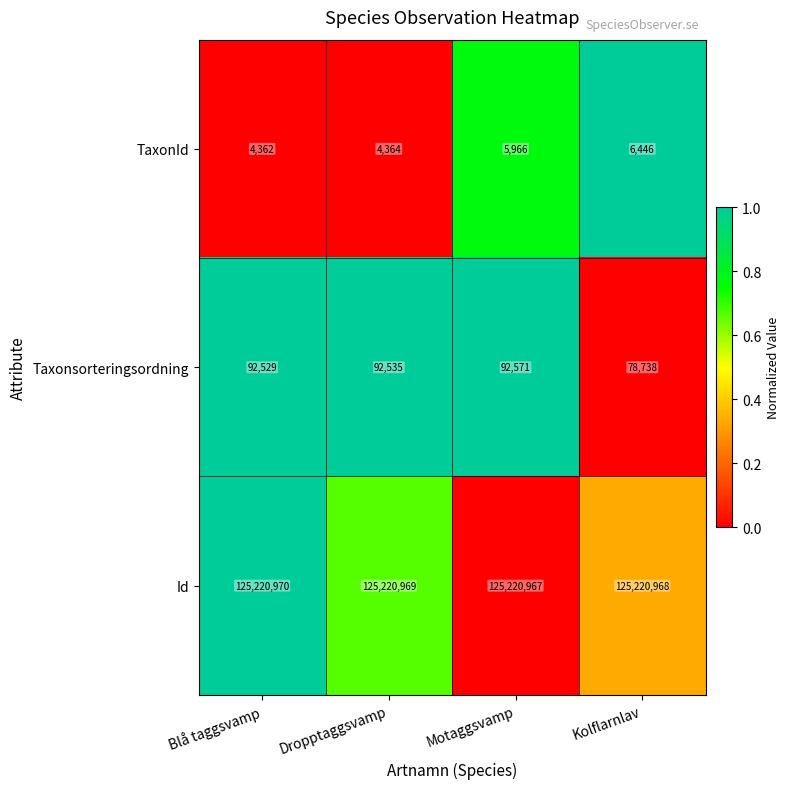

Count the number of data series in this chart.

3